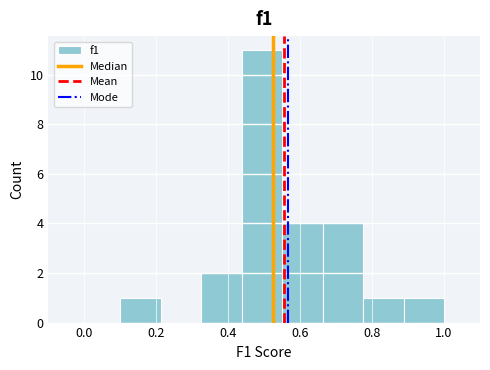

How tall is the bar that spans 0.78 to 0.88 on the x-axis? Neither the bar edges nor the heights are printed on the chart, so give them approximately, as read against the axes.

1